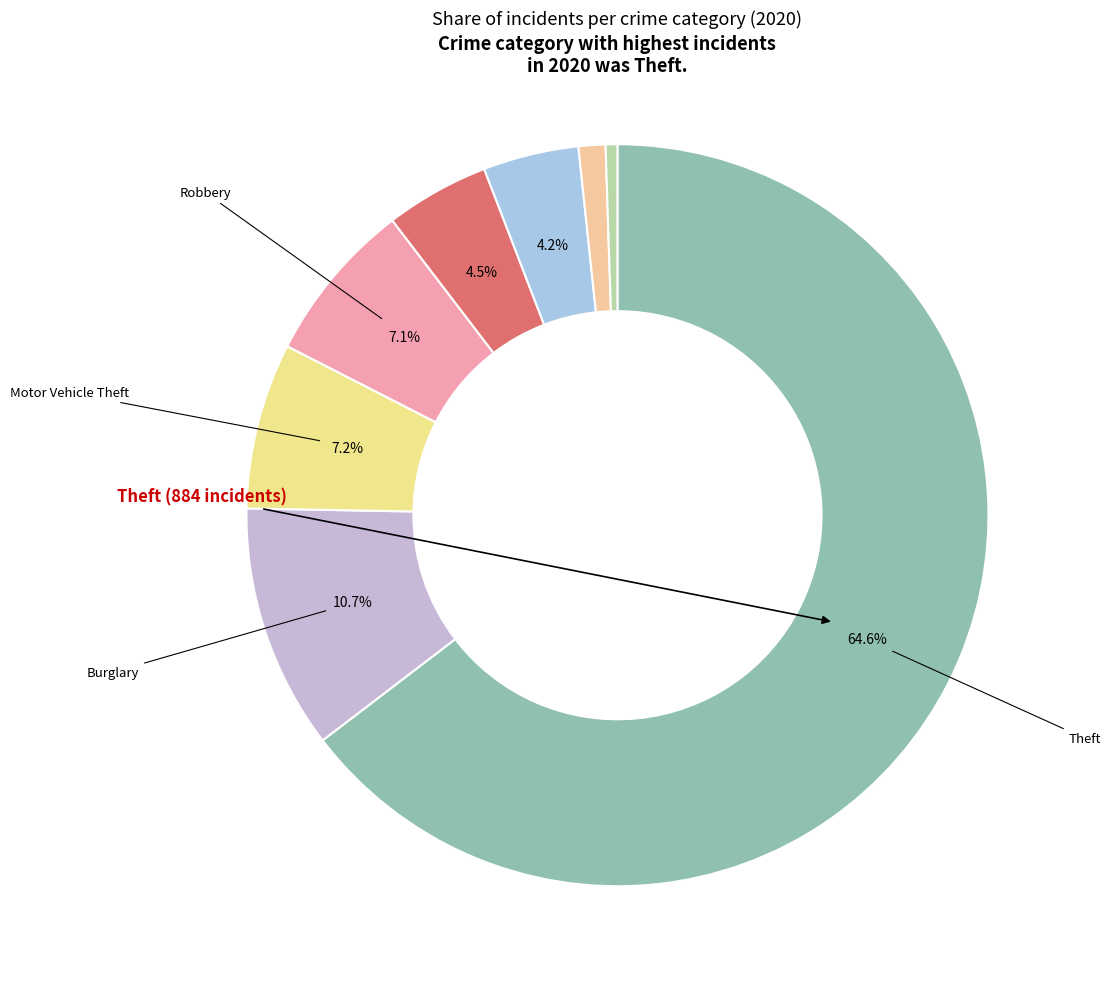

Which slice is the smallest?

Arson